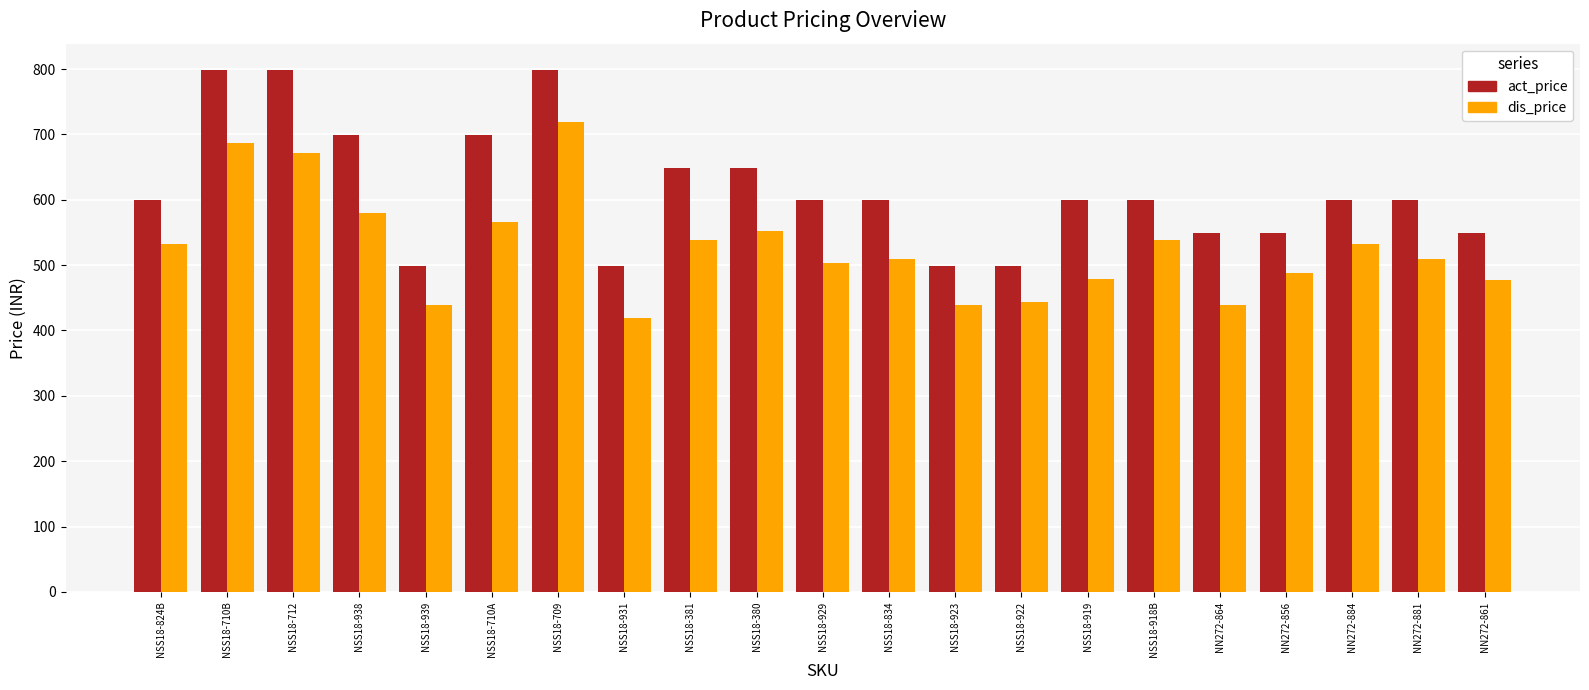

What is the average value of the dis_price series?

527.0